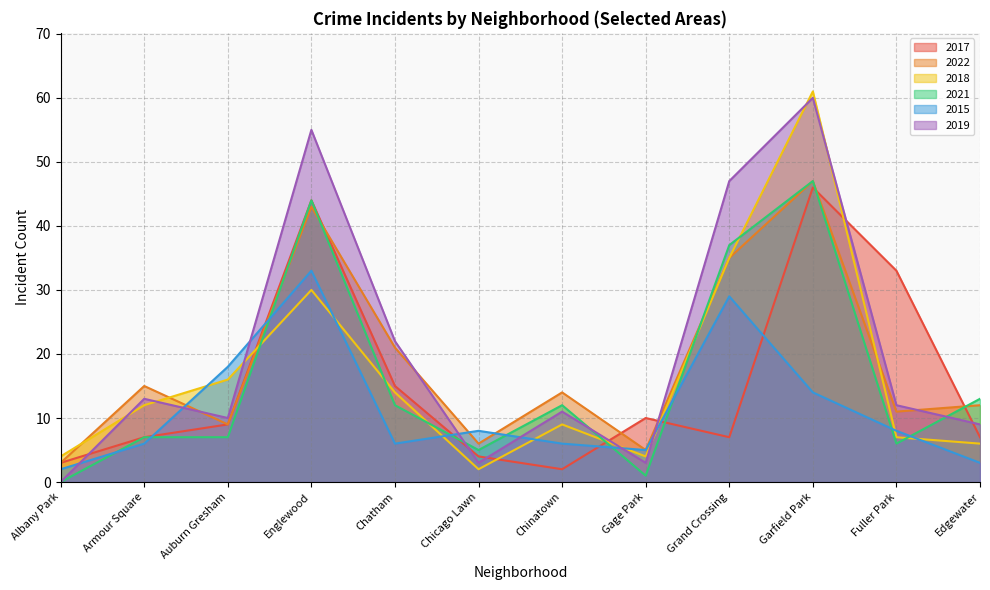

What is the value of the 2019 point at the 10th from the left?

60